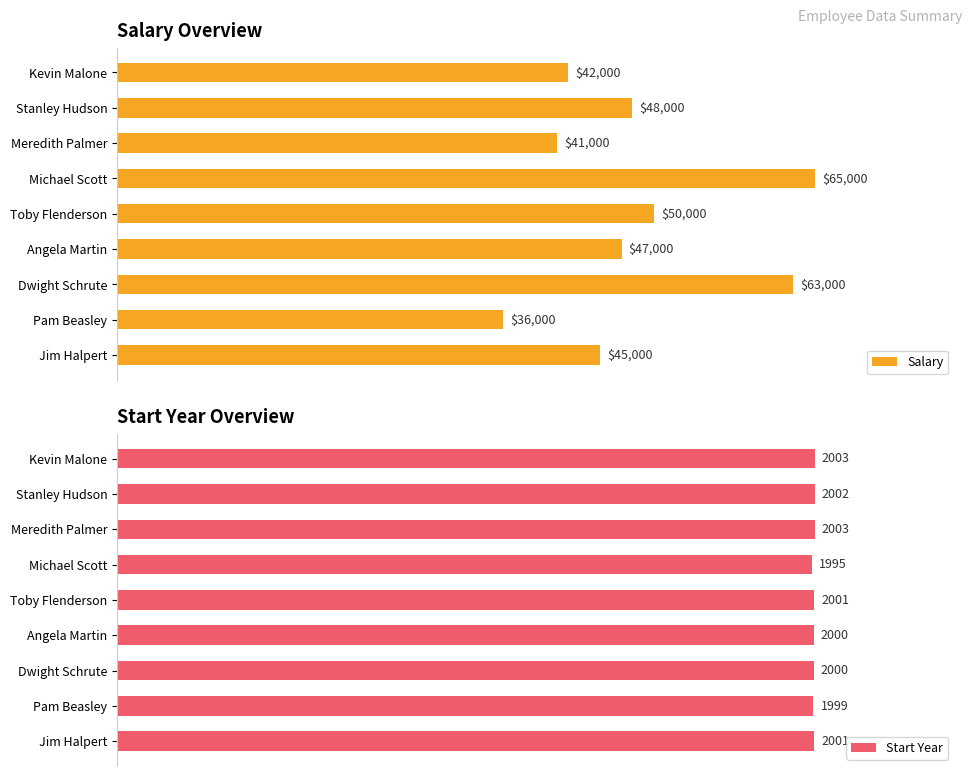

Which series has the widest spread of values?

Salary